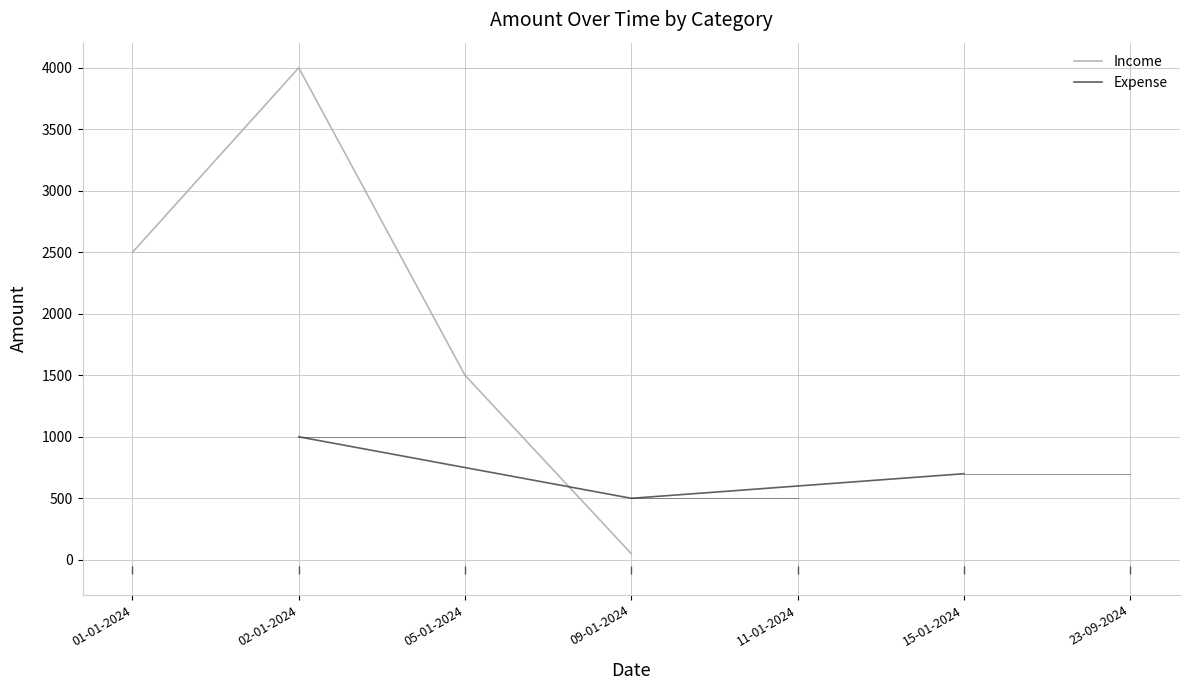

At how many categories does at least one series exceed 1707?

2